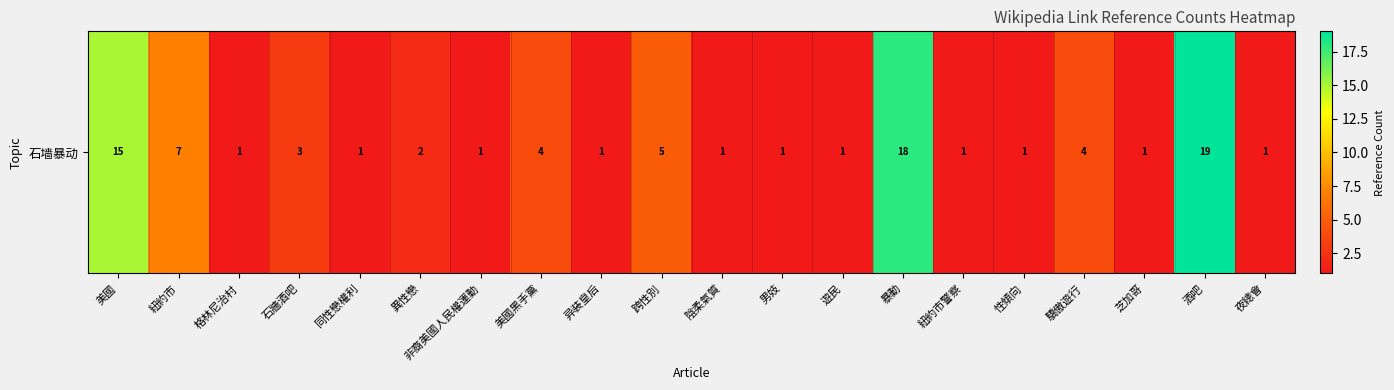

How many categories are shown in the chart?

20